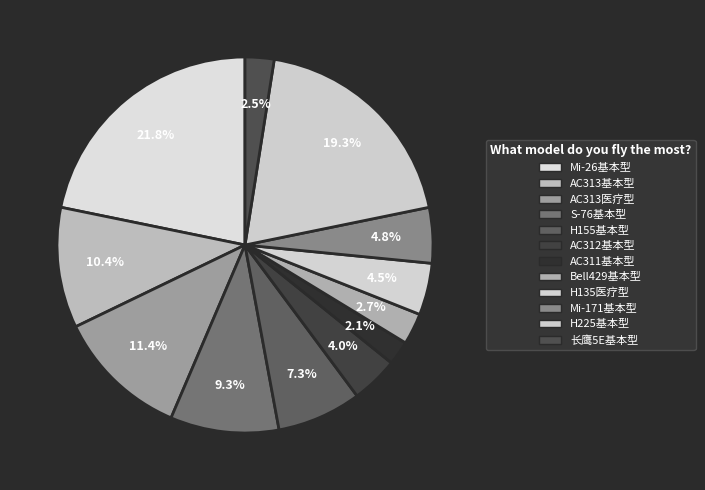

Which slice is the largest?

Mi-26基本型